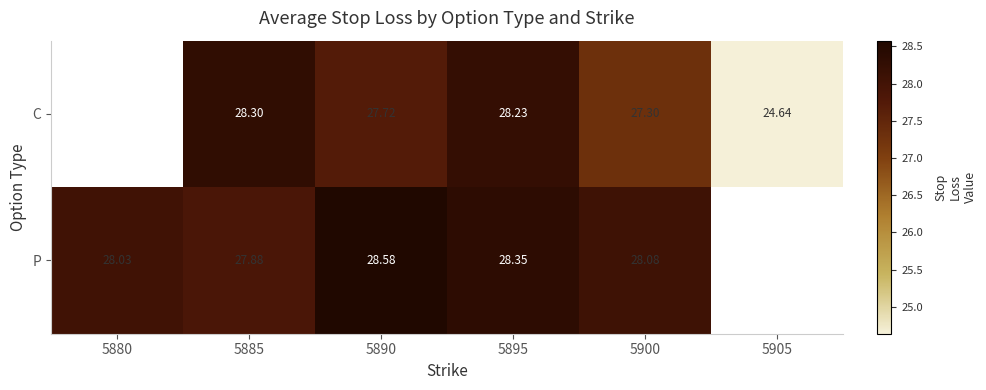

Is the value of C at 5905 greater than the value of P at 5895?

No